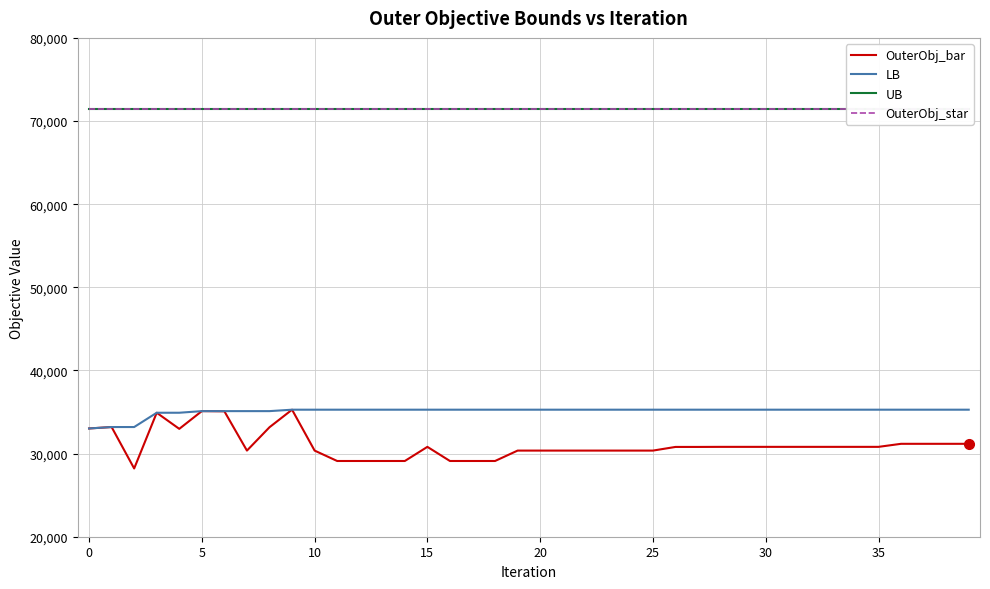

What is the approximate value of OuterObj_bar at 25?

30360.0